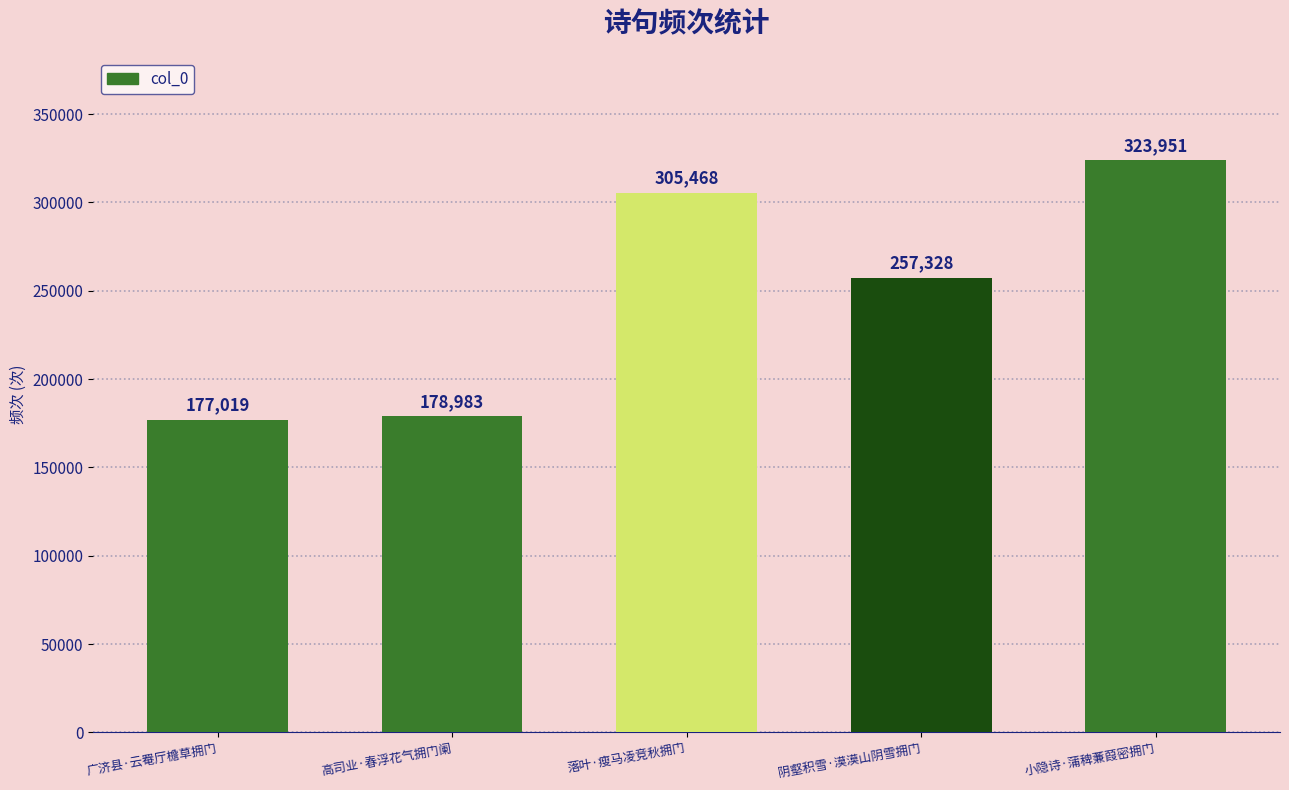

True or false: the data shows 257328 at 阴壑积雪·漠漠山阴雪拥门.

True